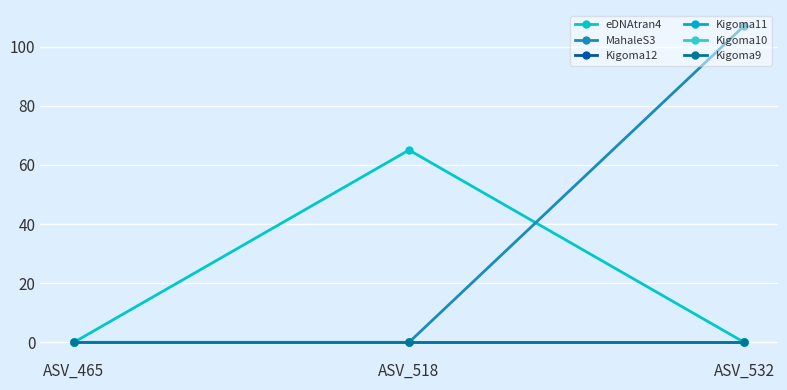

The Kigoma11 series shows 0 at ASV_465. True or false?

True